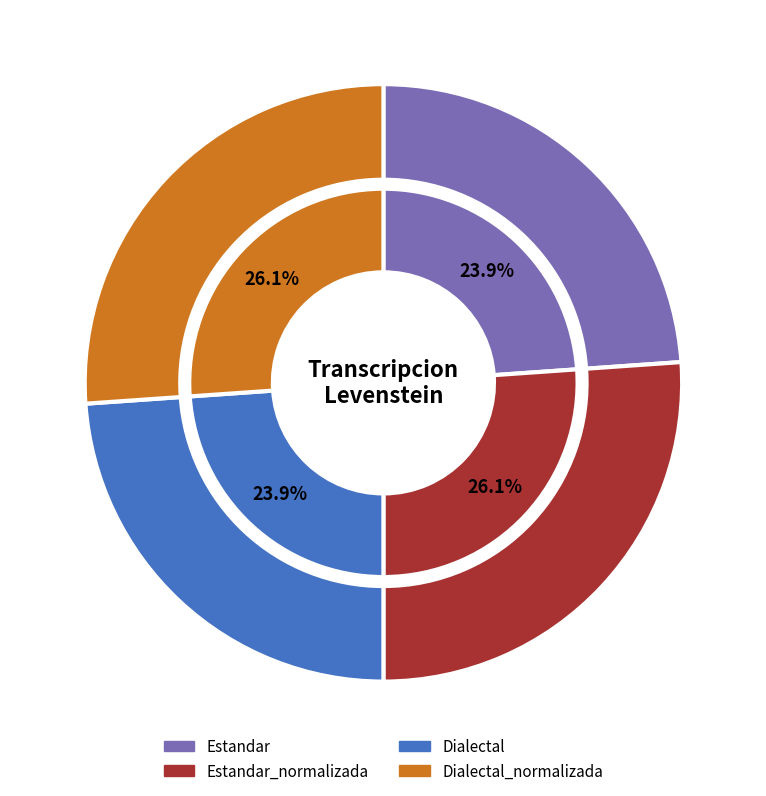

What is the ratio of the value at Dialectal to the value at Estandar?

1.0